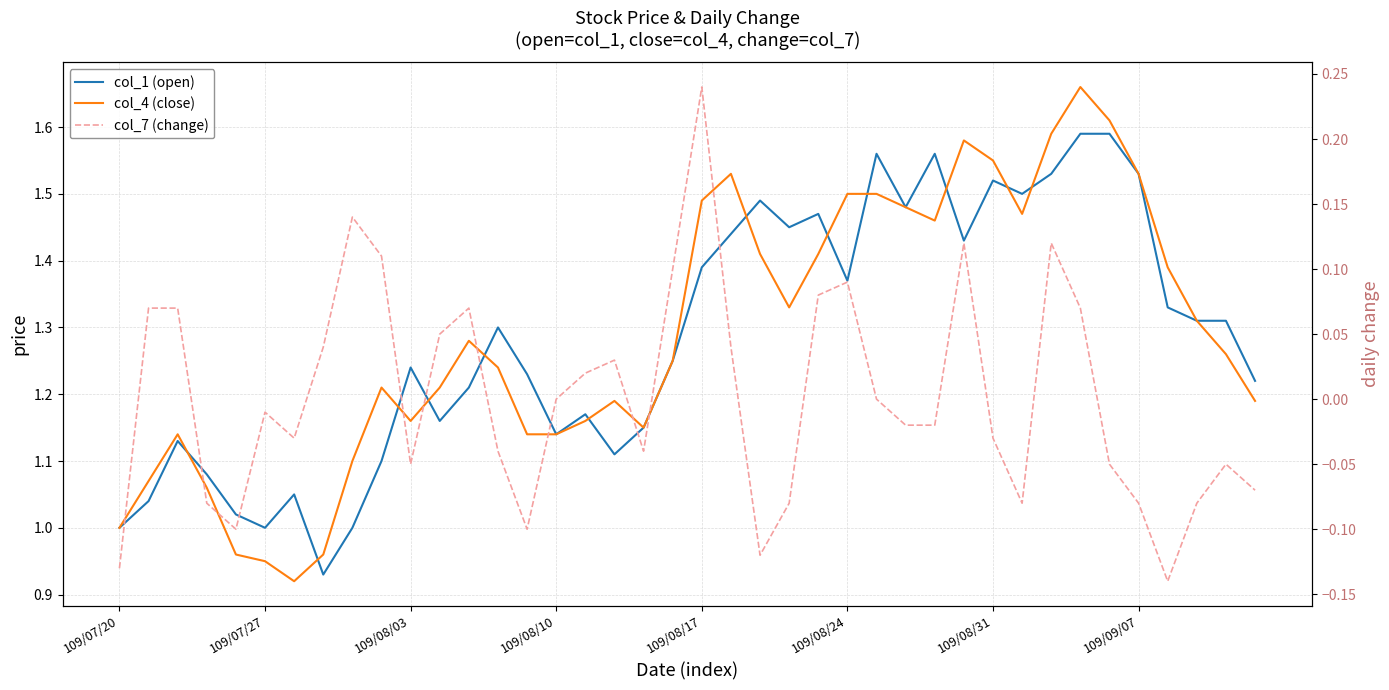

True or false: col_1 (open) and col_4 (close) cross at least once.

True